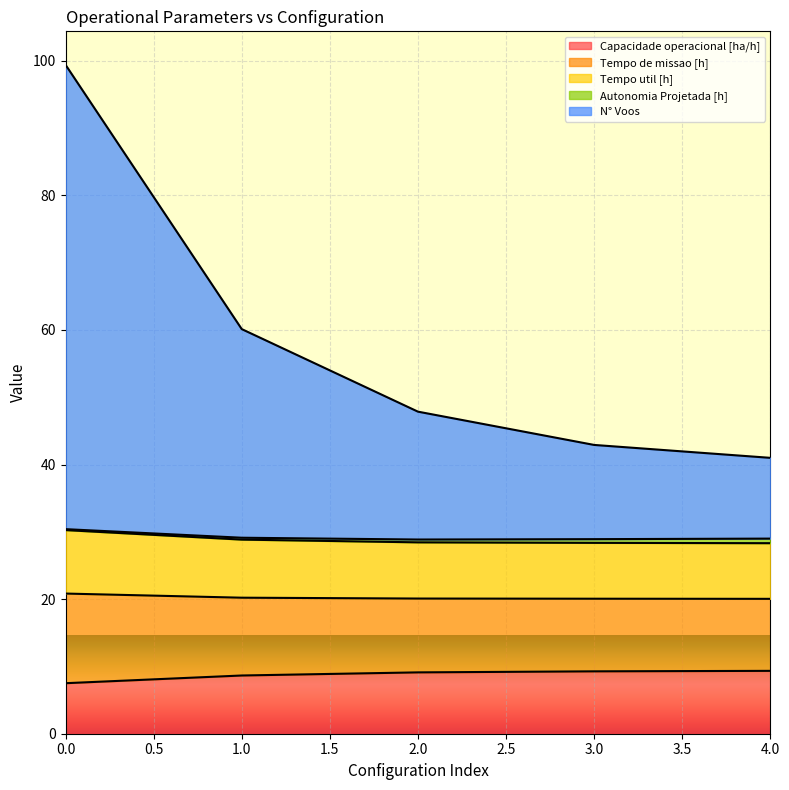

What is the lowest value of the Capacidade operacional [ha/h] series?

7.5